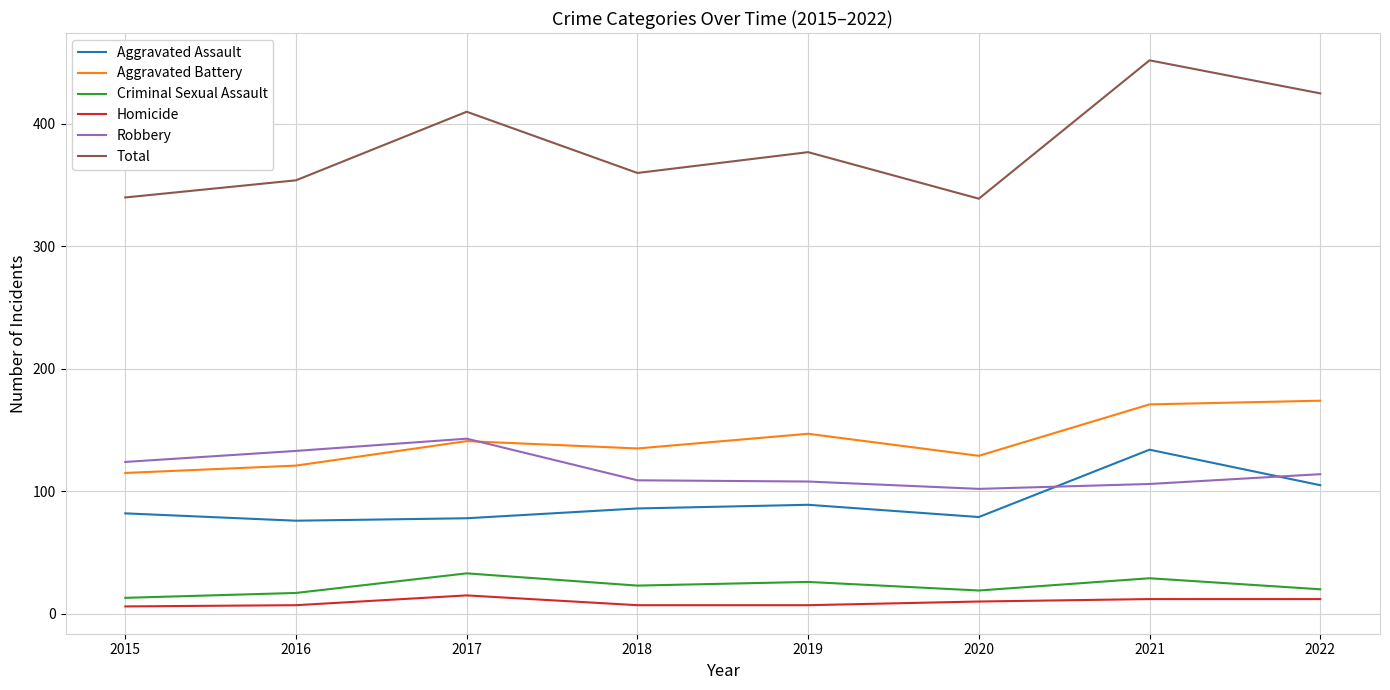

How many intersections are there between Robbery and Aggravated Battery?

1